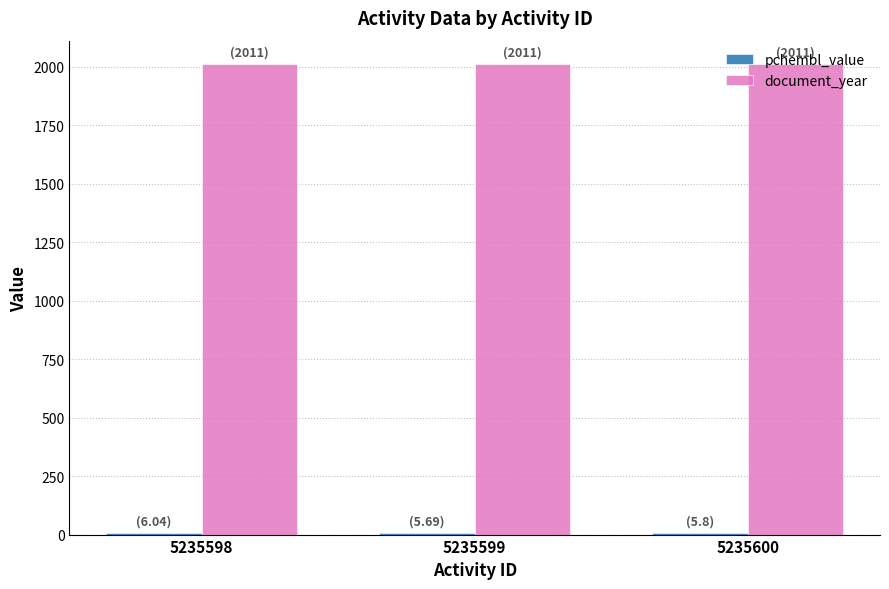

What is the maximum value for document_year?

2011.0